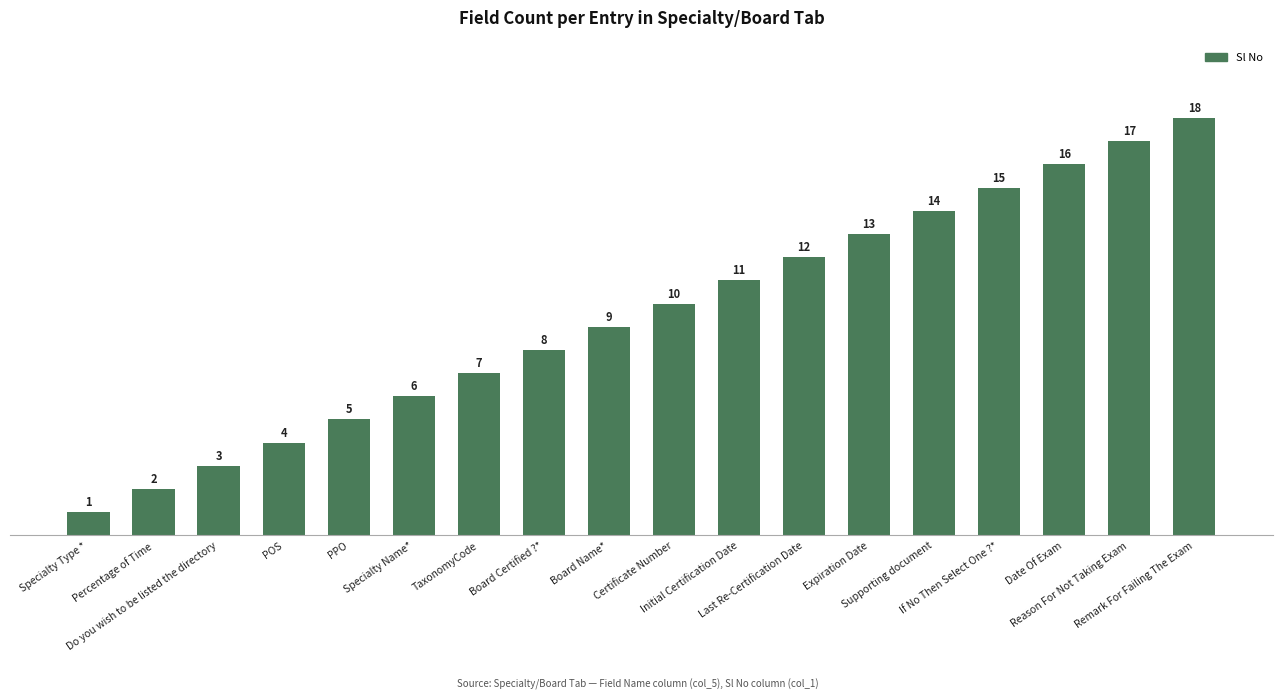

What is the average value?

10